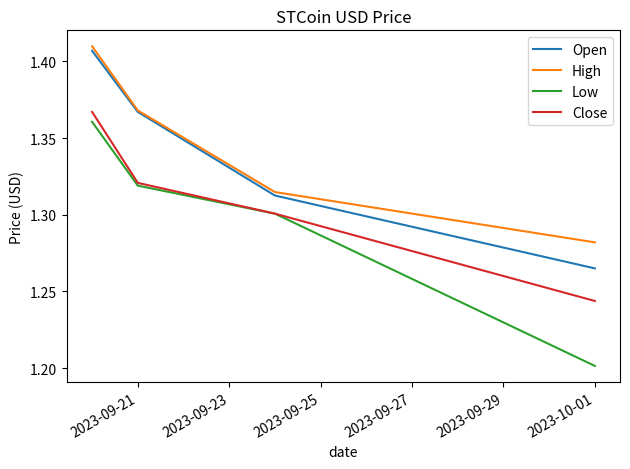

True or false: Open and Close cross at least once.

False